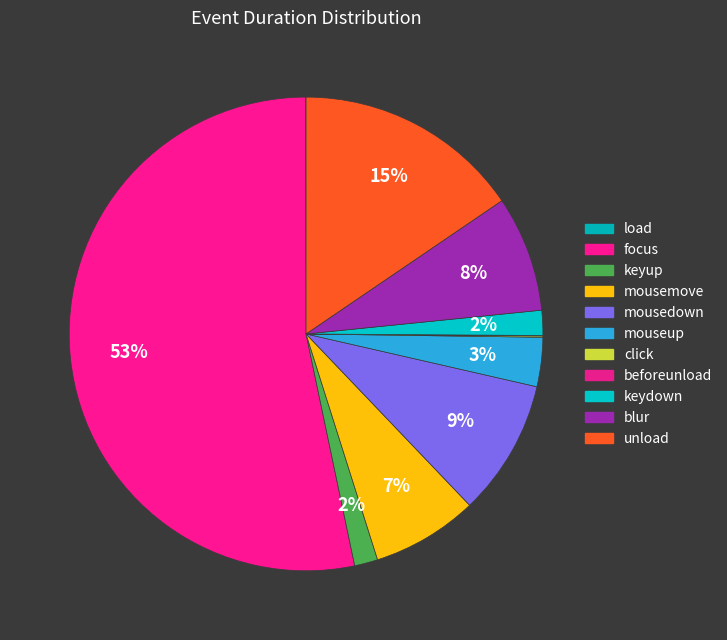

Which slice is the largest?

focus